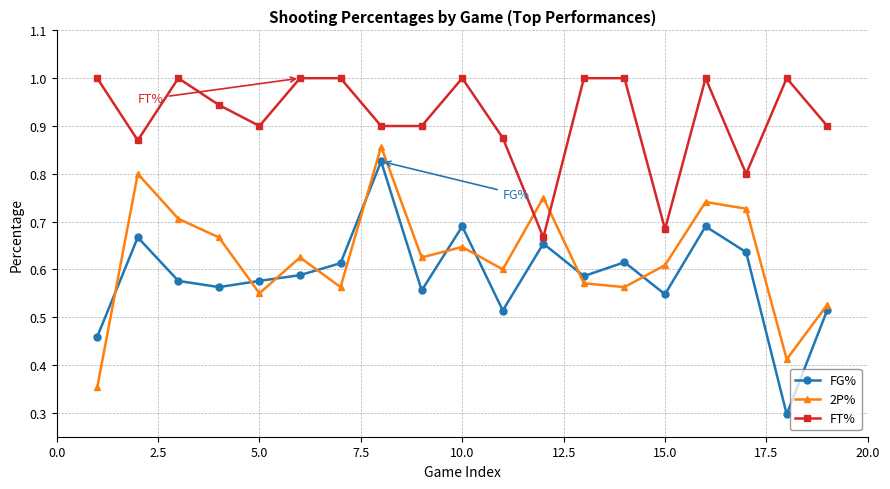

How many lines are shown in the chart?

3